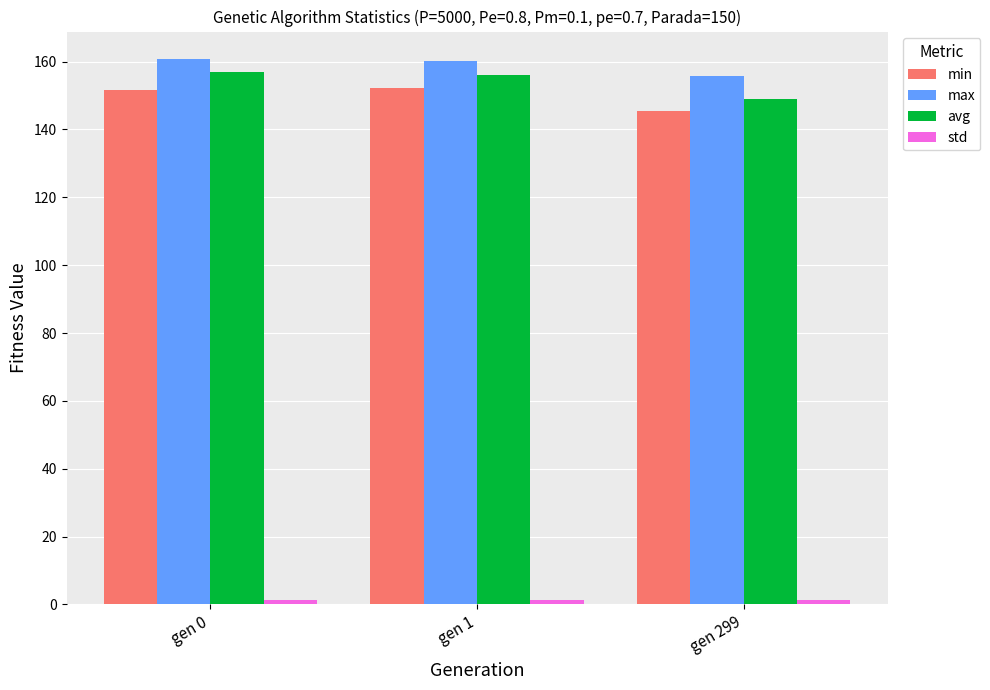

Does the chart contain stacked bars?

No